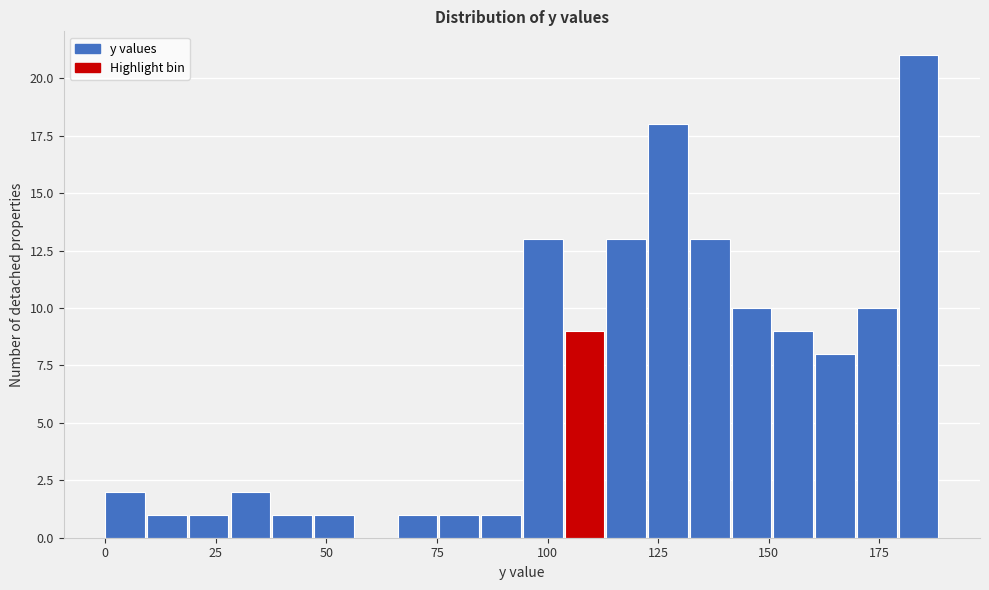

Around what value on the x-axis is the tallest bar? Give the approximate position of its centre, as read against the axis.

185